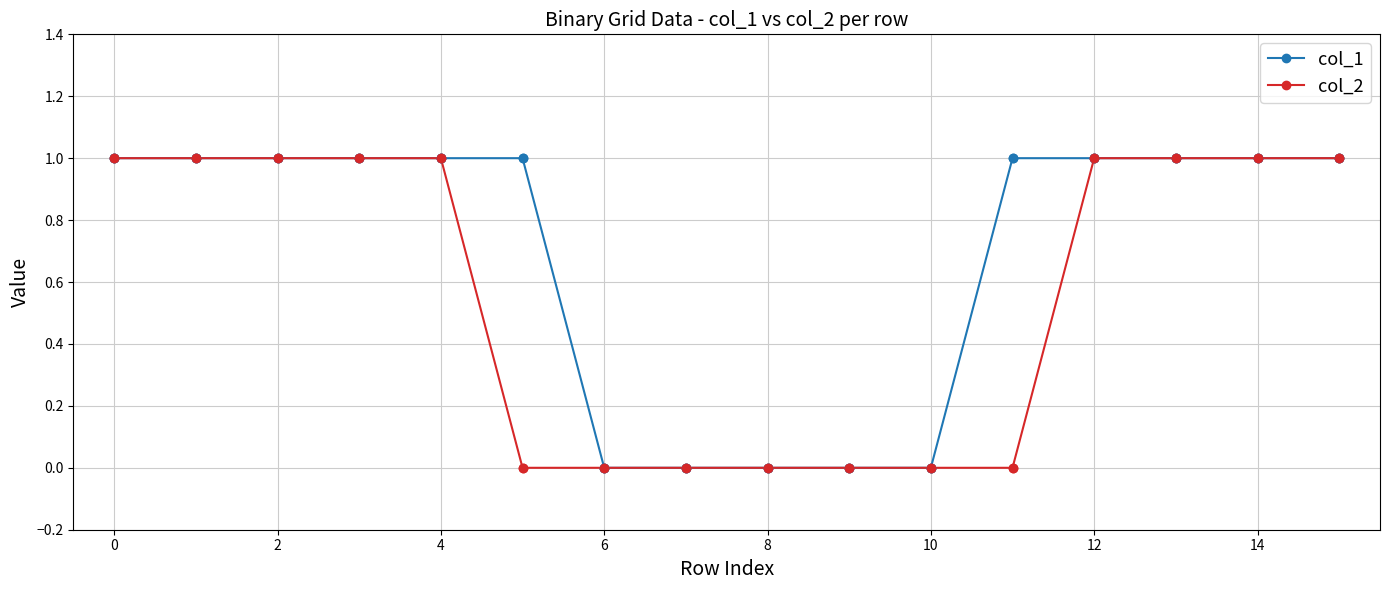

List the series in order of their overall mean, lowest first.

col_2, col_1